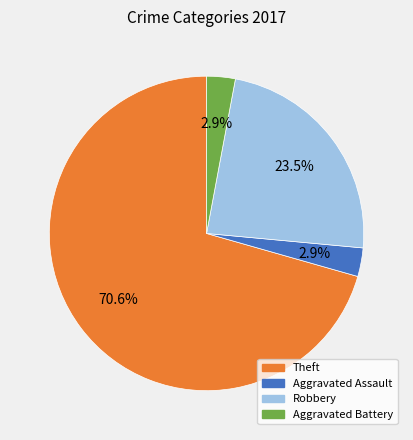

Which slice represents more than half of the pie?

Theft